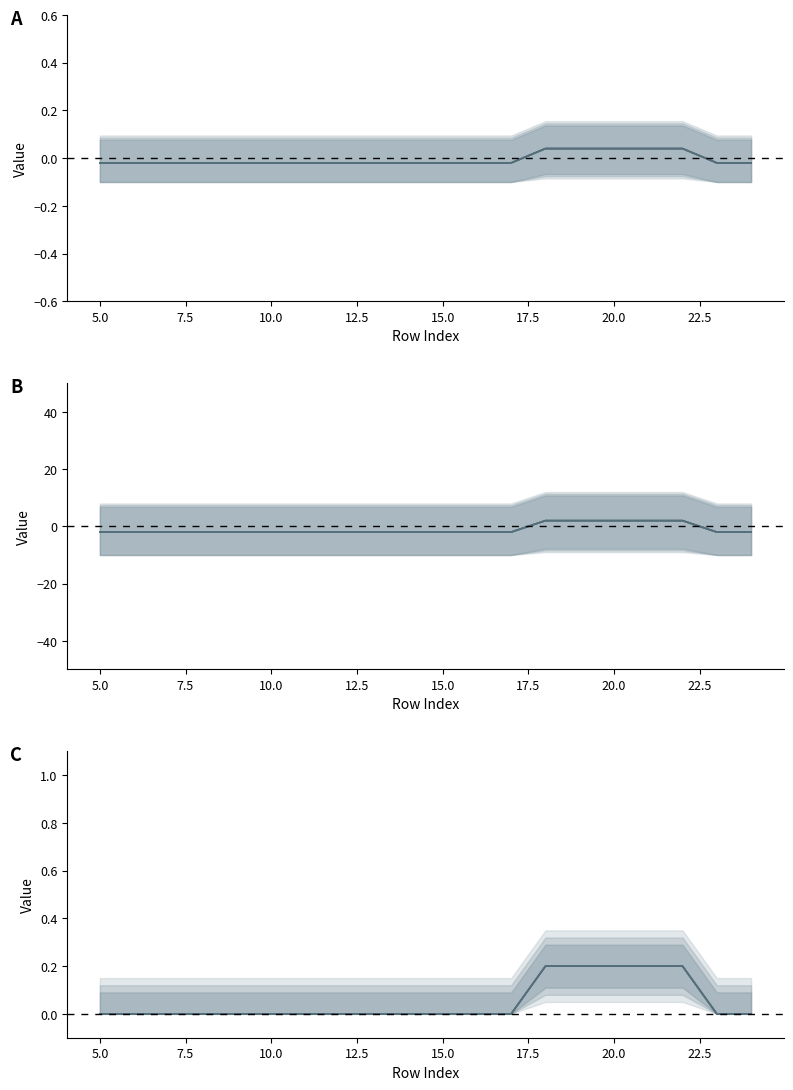

True or false: col_17 and col_16 intersect in this chart.

False